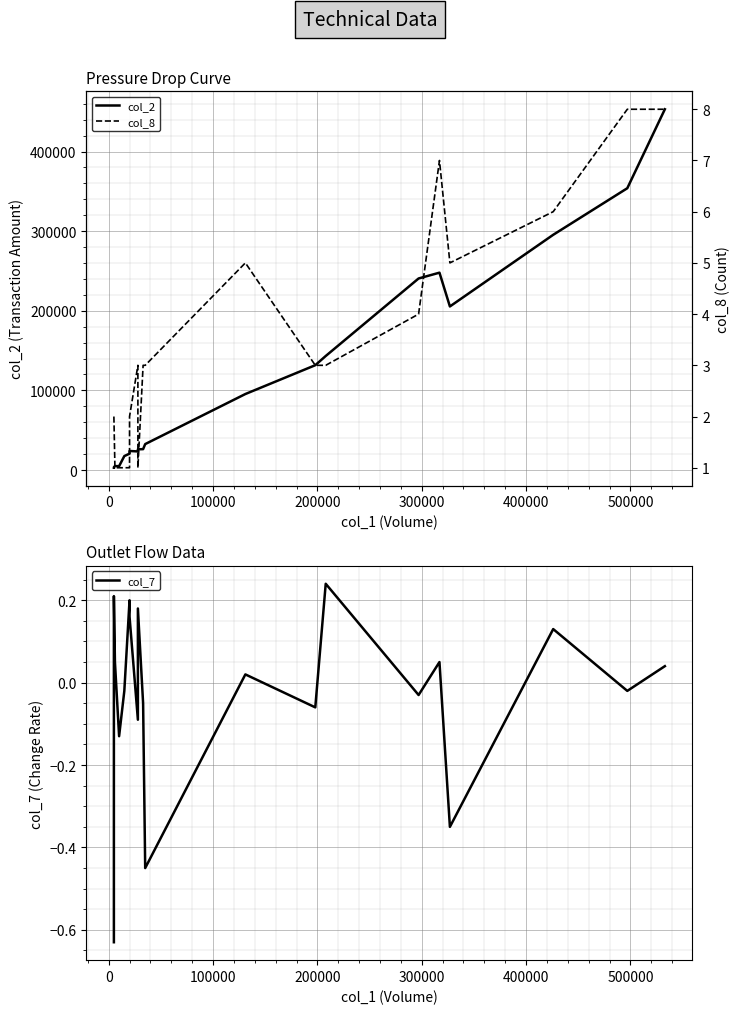

How many data points in col_2 are less than 32600?

10